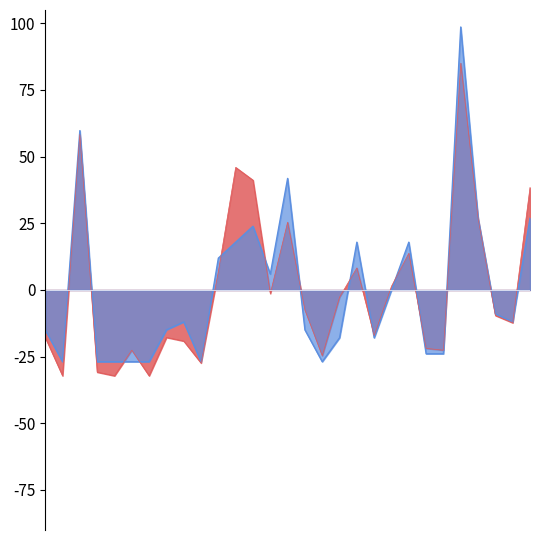

What is the smallest value displayed?

-32.2